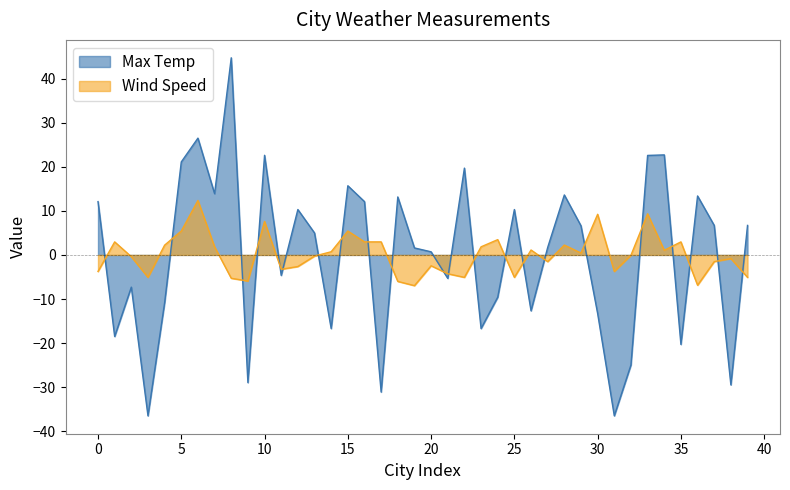

Where is the first local minimum for Wind Speed?

3